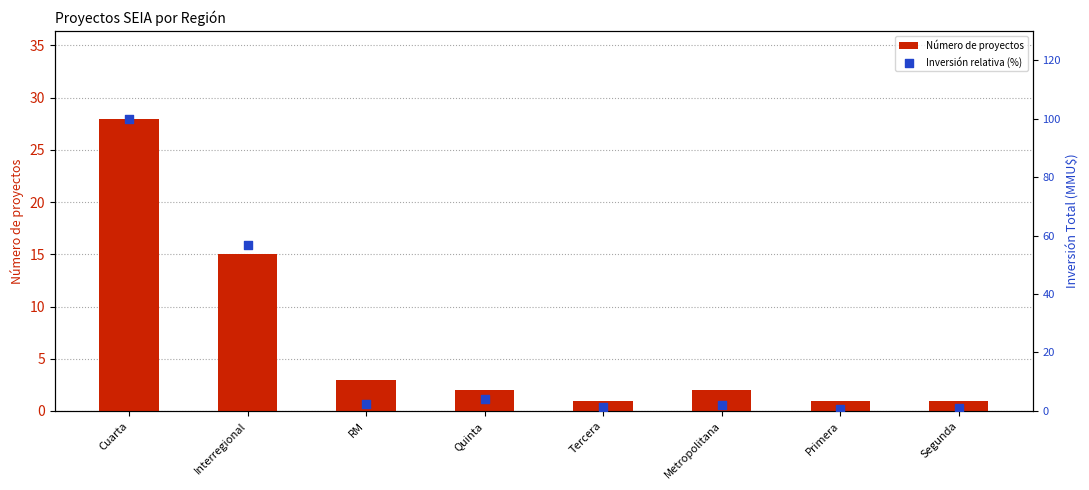

Is the value of Inversión relativa (%) at Metropolitana greater than the value of Número de proyectos at RM?

No